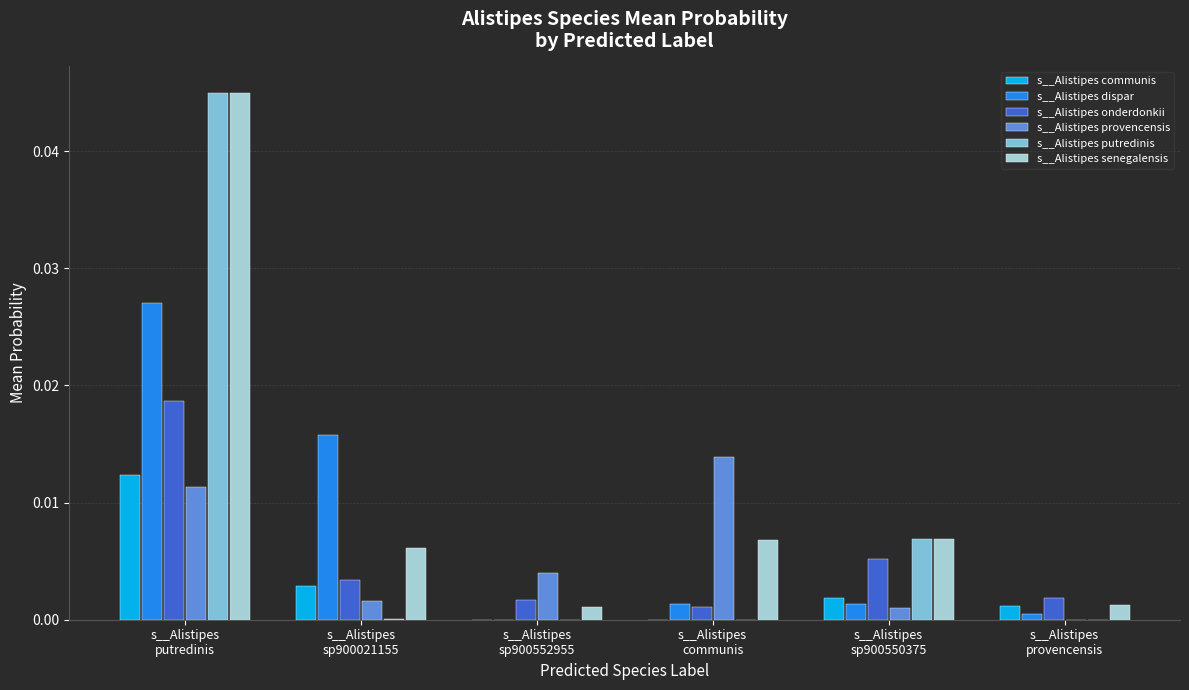

Which series has the largest total across all categories?

s__Alistipes senegalensis